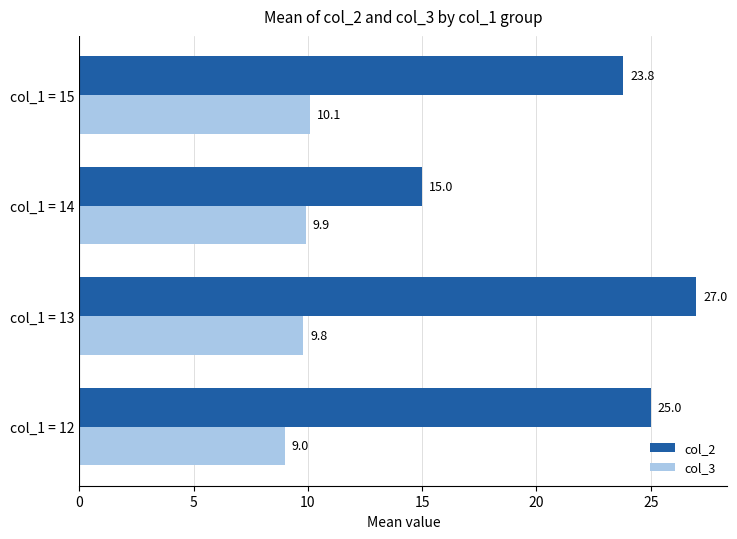

What is the spread (max minus min) of values at col_1 = 15?

13.7